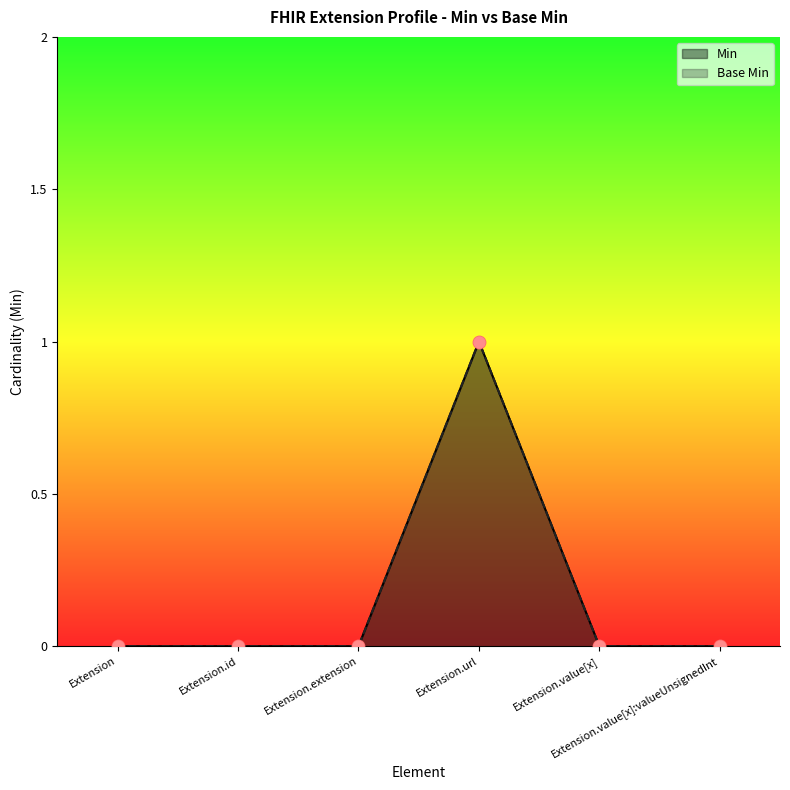

What are all the series names shown in the legend?

Min, Base Min